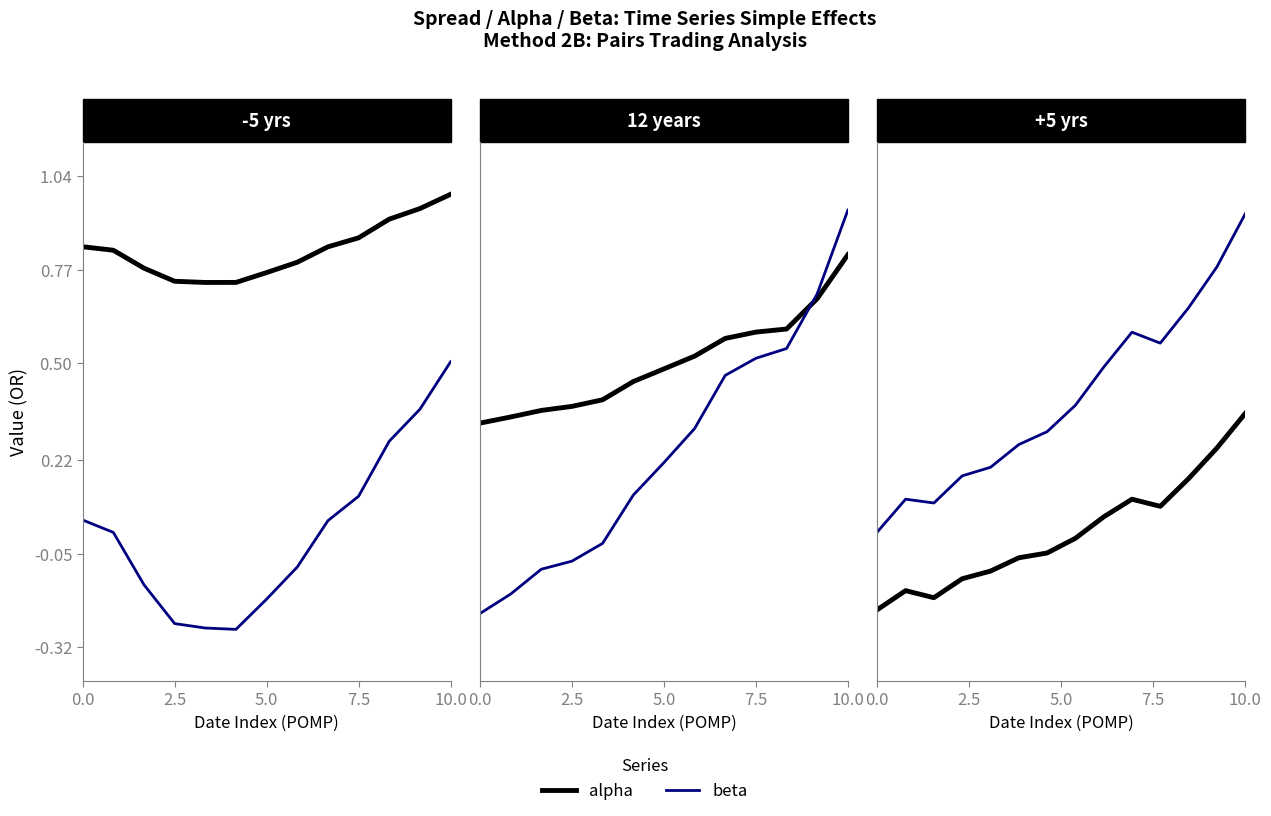

True or false: beta and alpha cross at least once.

False